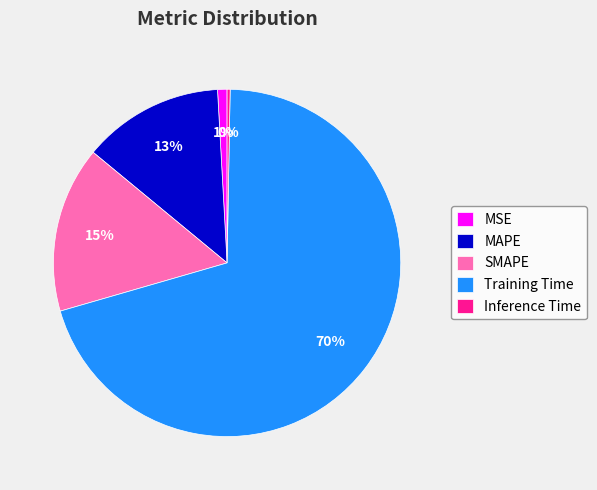

What is the smallest slice in the pie chart?

Inference Time